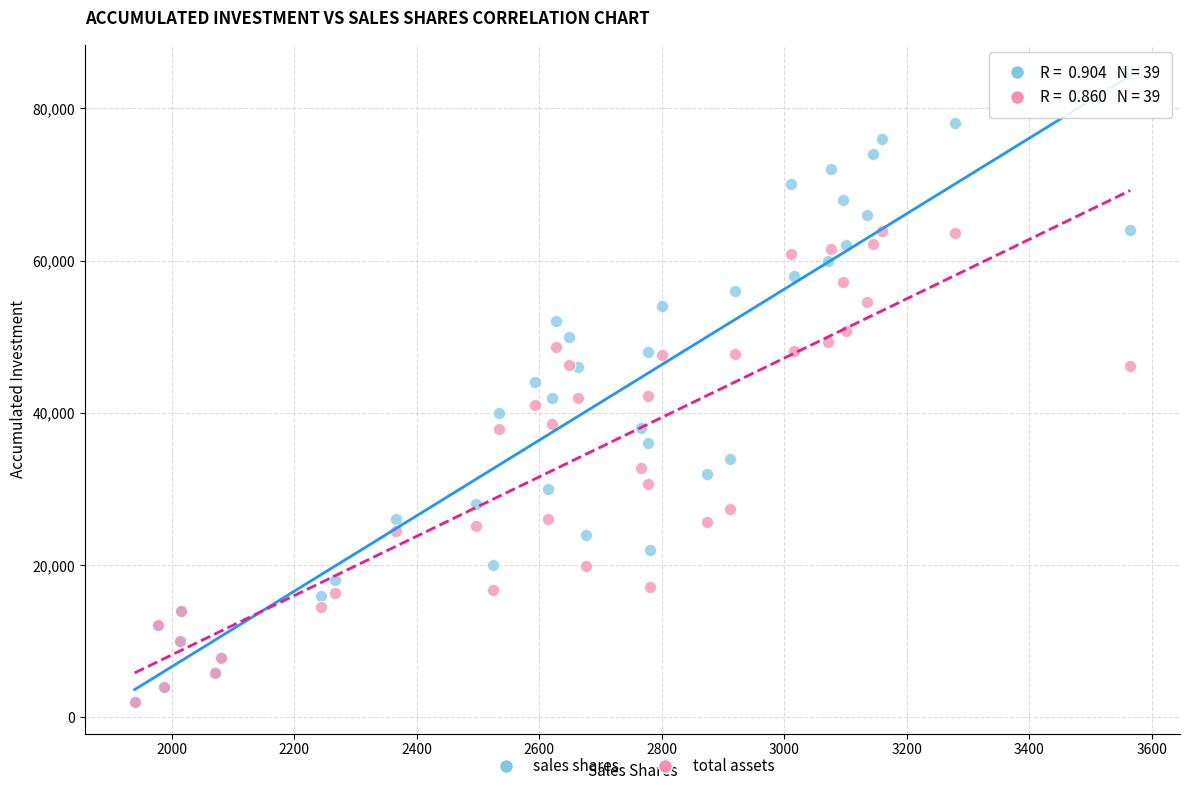

What are all the series names shown in the legend?

sales shares, total assets